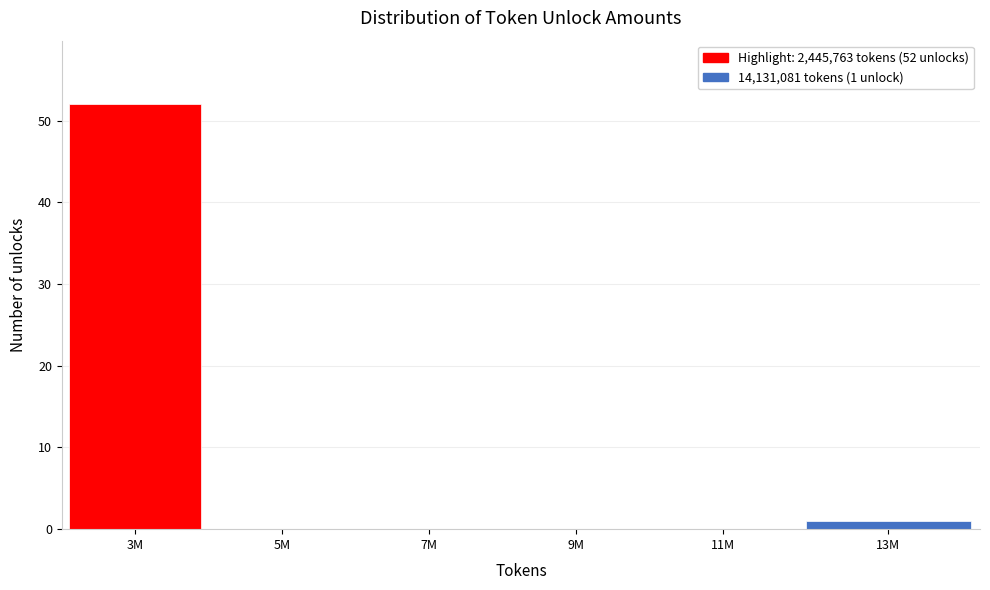

Reading left to right, extract all data points from this chart.

3M=52	5M=0	7M=0	9M=0	11M=0	13M=1